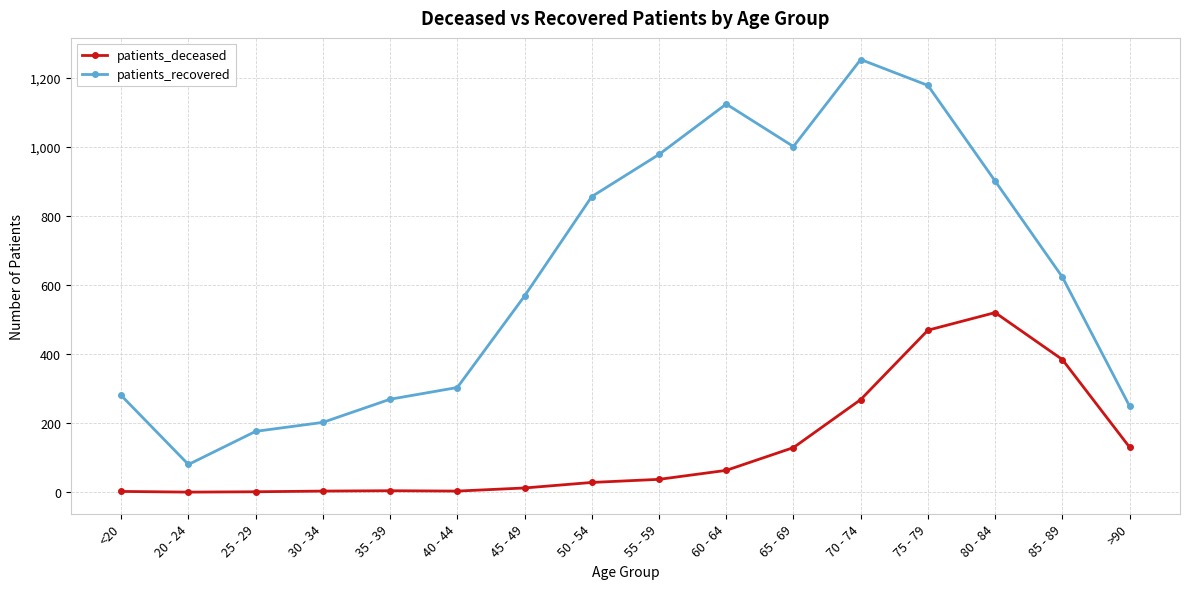

Does the chart display data point markers on the line(s)?

Yes